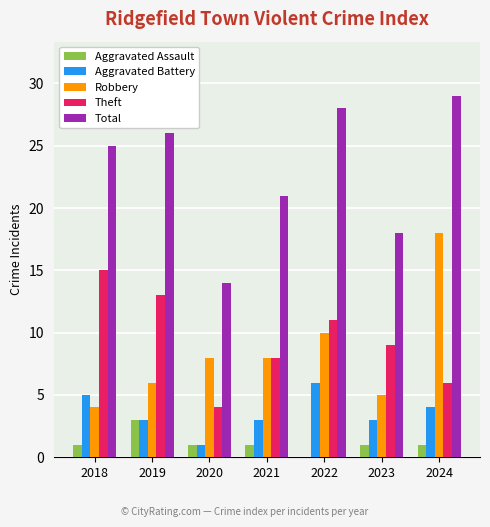

Read the Aggravated Battery value at 2021.

3